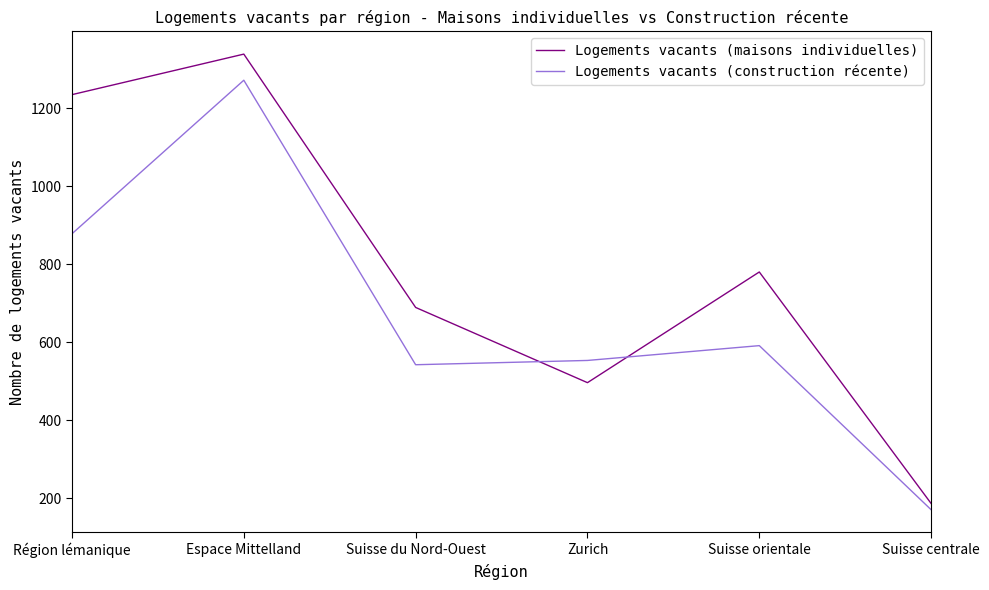

What is the difference between the highest and lowest values at Zurich?

57